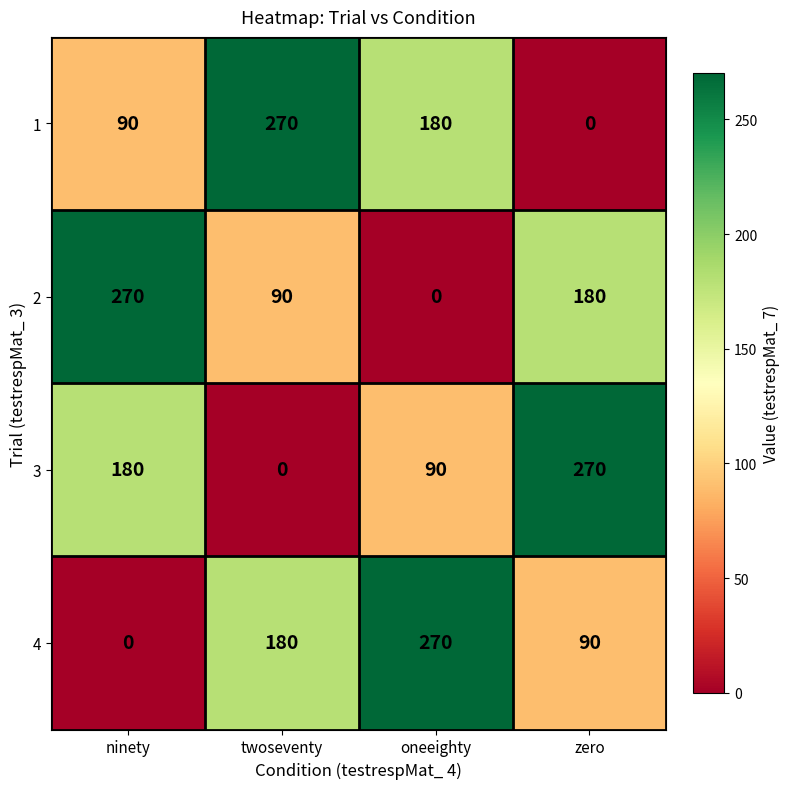

At how many categories does at least one series exceed 132?

4